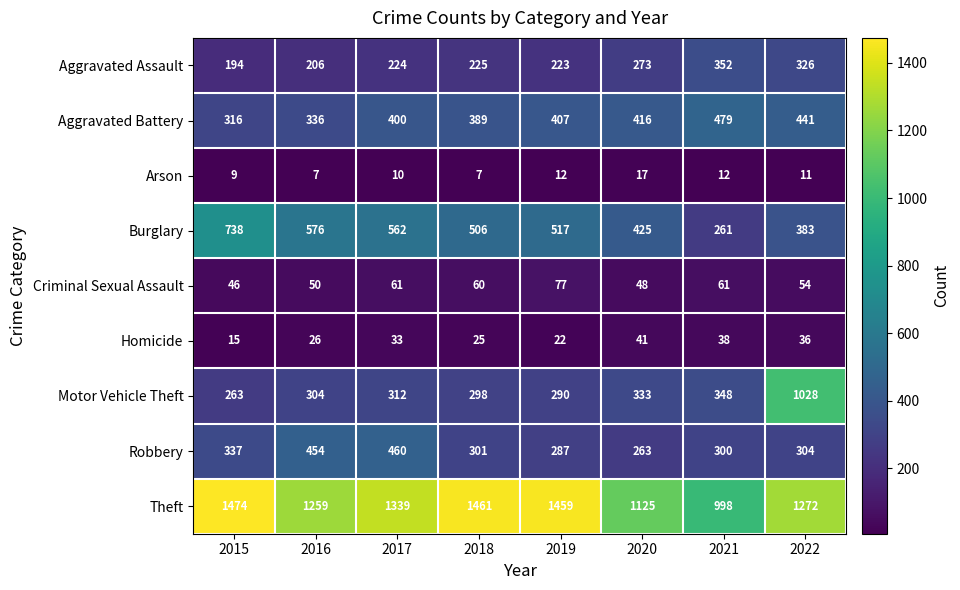

Which category has the highest value in the Aggravated Battery series?

2021